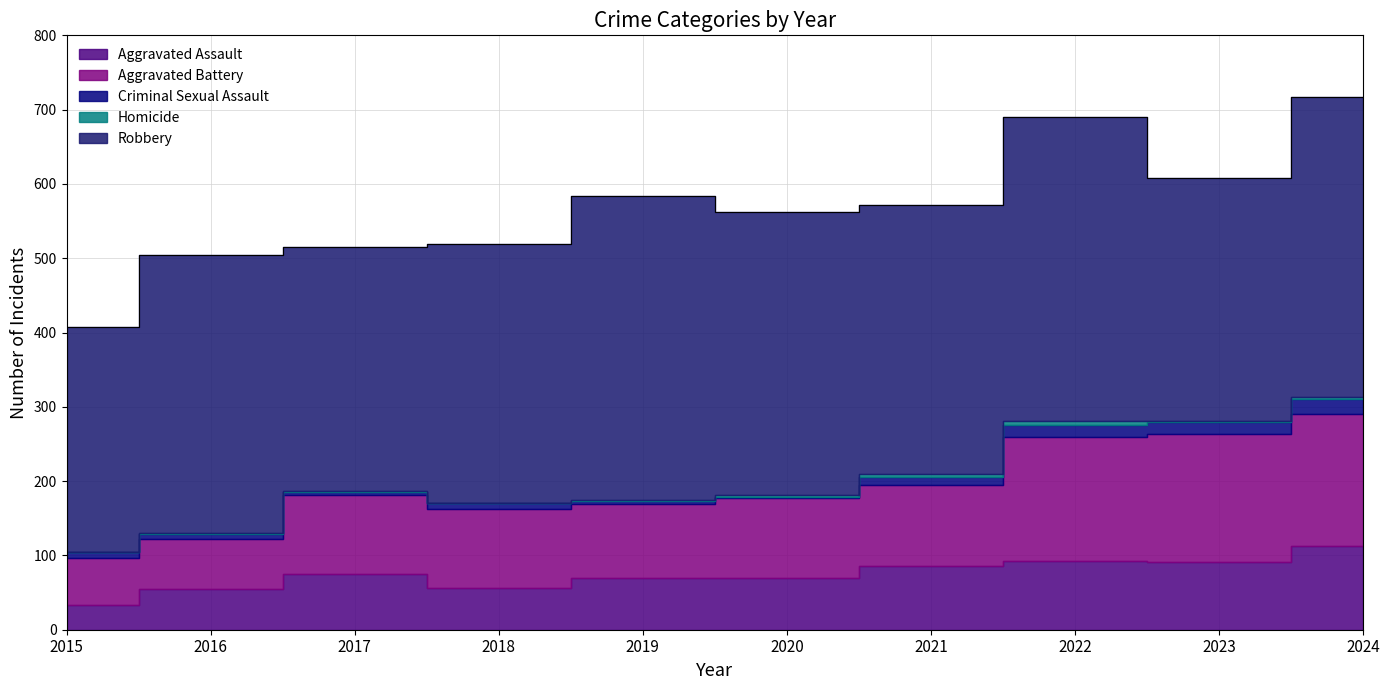

What are all the series names shown in the legend?

Aggravated Assault, Aggravated Battery, Criminal Sexual Assault, Homicide, Robbery